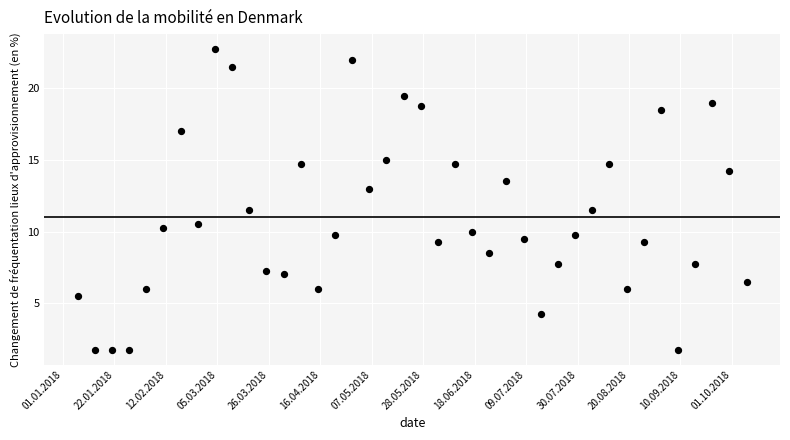

What is the range of Y values (max minus min)?

21.0